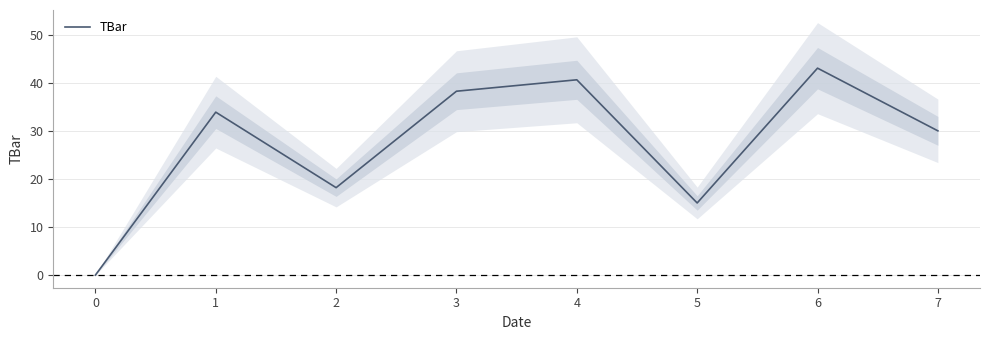

What is the maximum value shown in the chart?

43.0